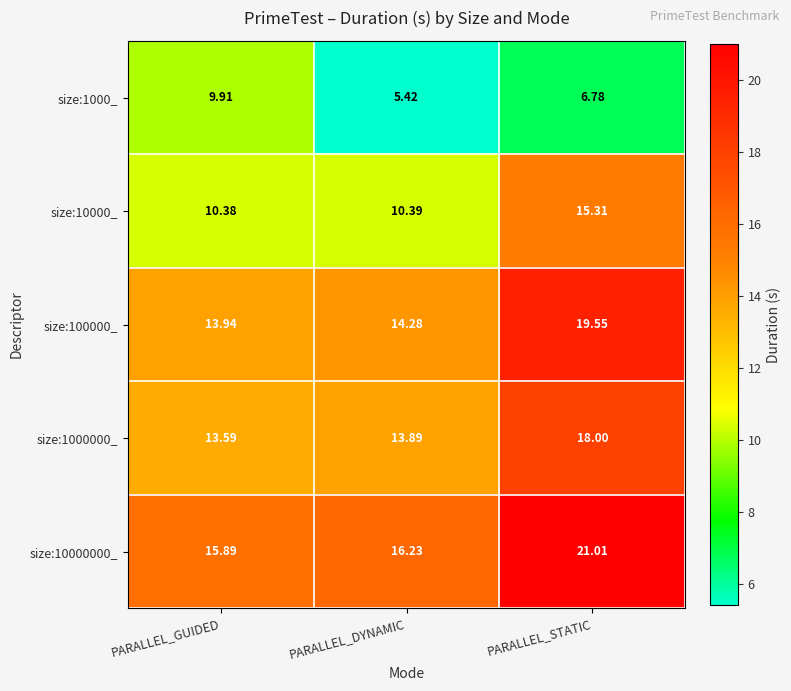

What is the total value across all series at PARALLEL_GUIDED?

63.7